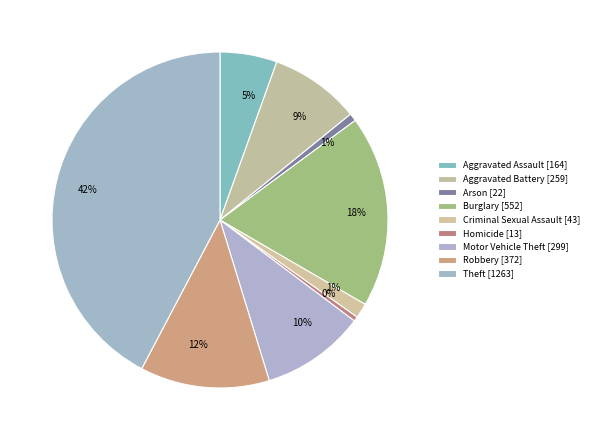

How many slices are in this pie chart?

9